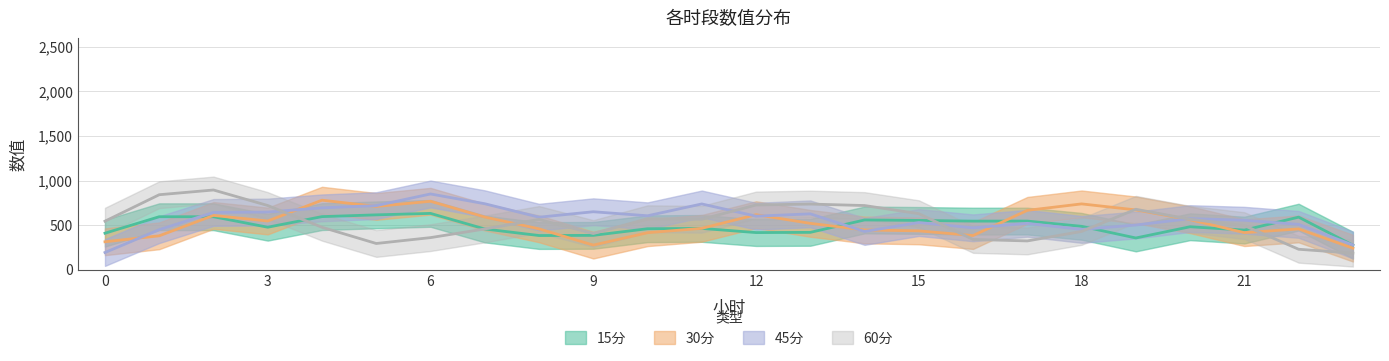

After their last crossing, which series has the higher values: 30分 or 60分?

30分